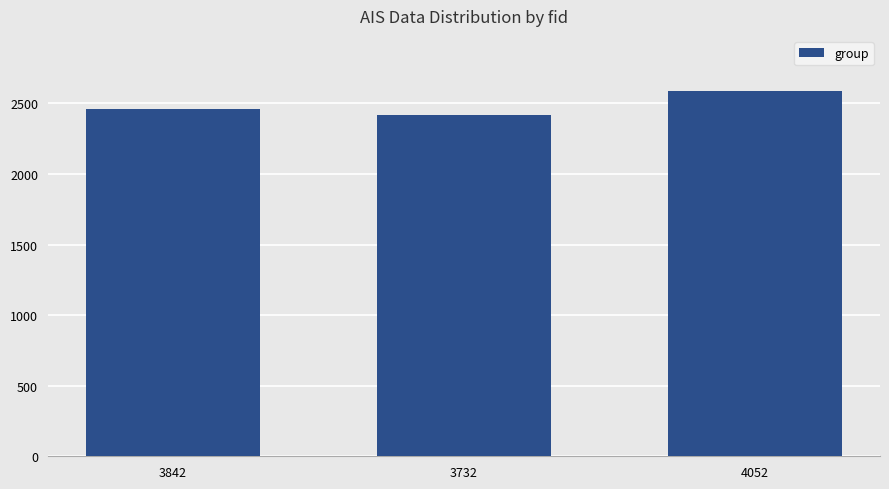

The value at 4052 is 2590. True or false?

True